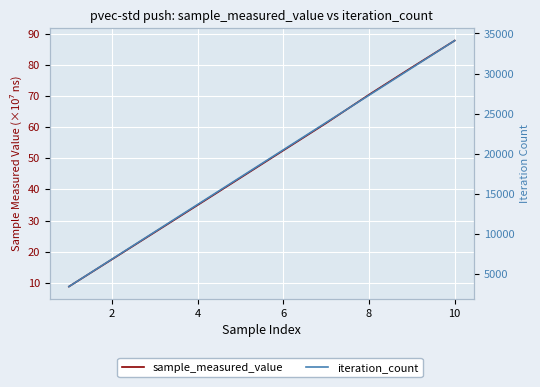

Which series changed the most between 4 and 10?

iteration_count